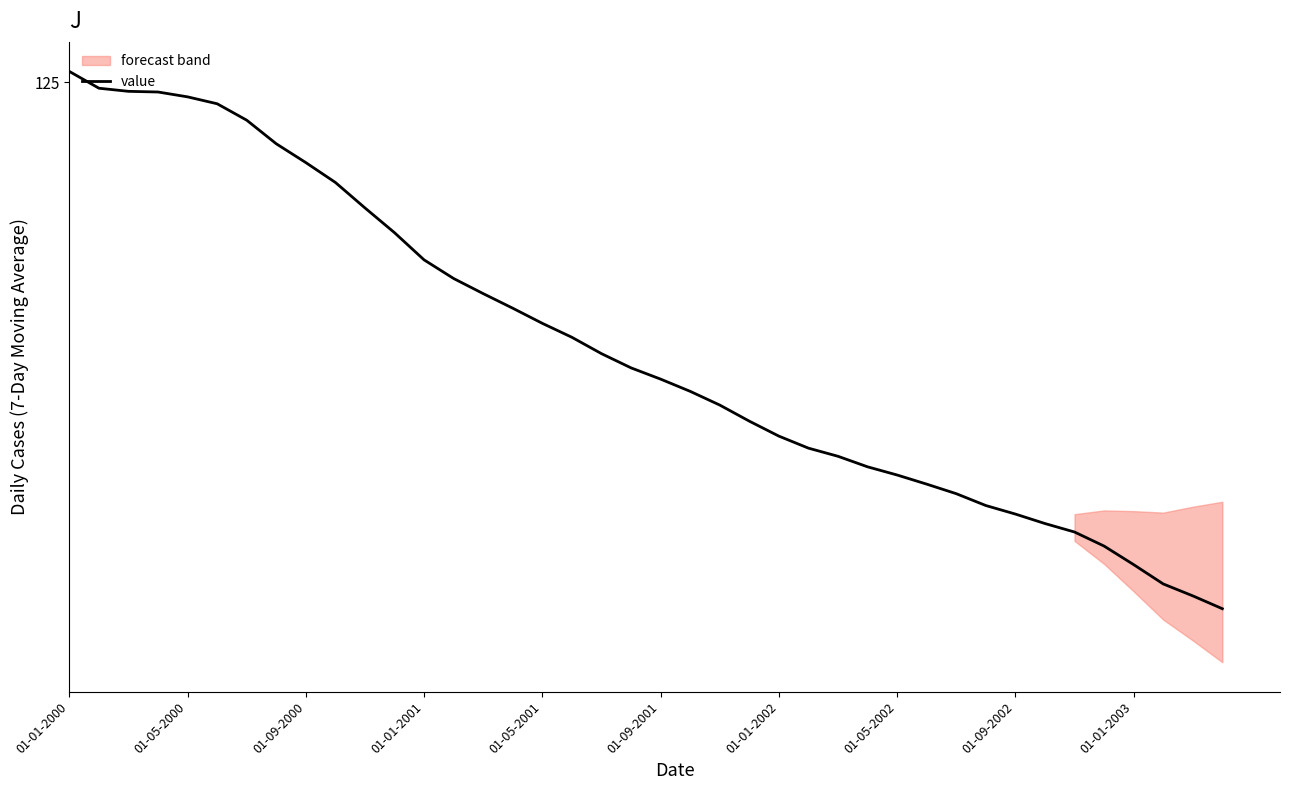

The chart shows a value of 71.9 at 01-01-2001. True or false?

False